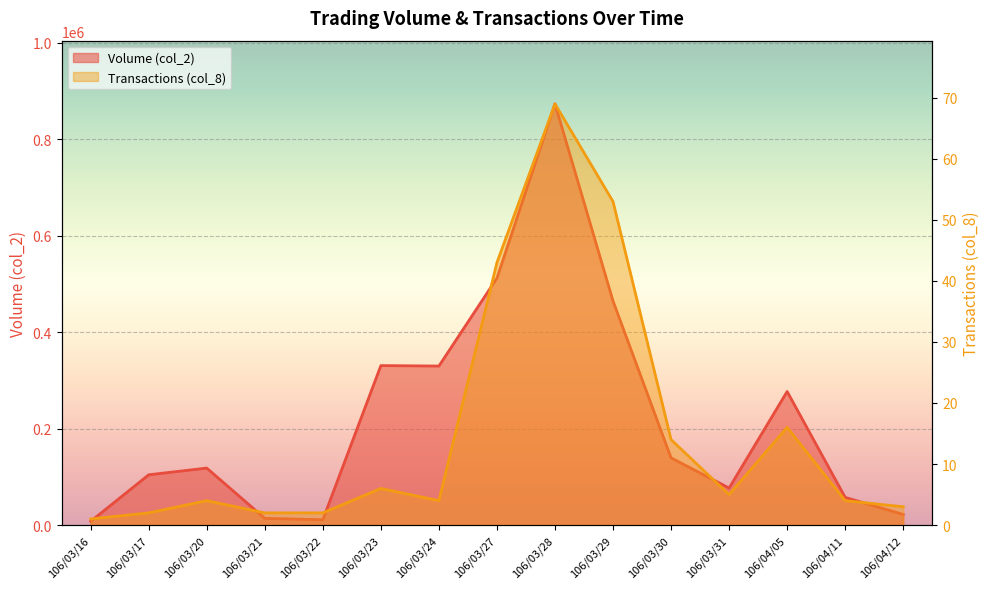

List the series in order of their overall mean, highest first.

Volume (col_2), Transactions (col_8)